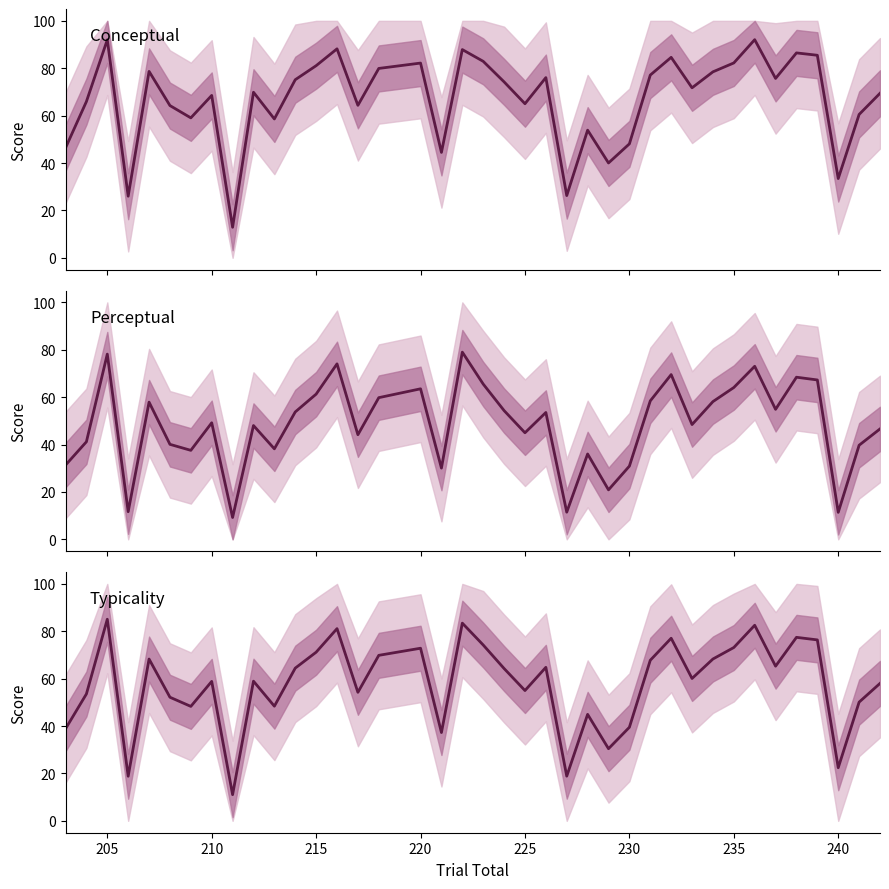

At how many categories does at least one series exceed 74?

19